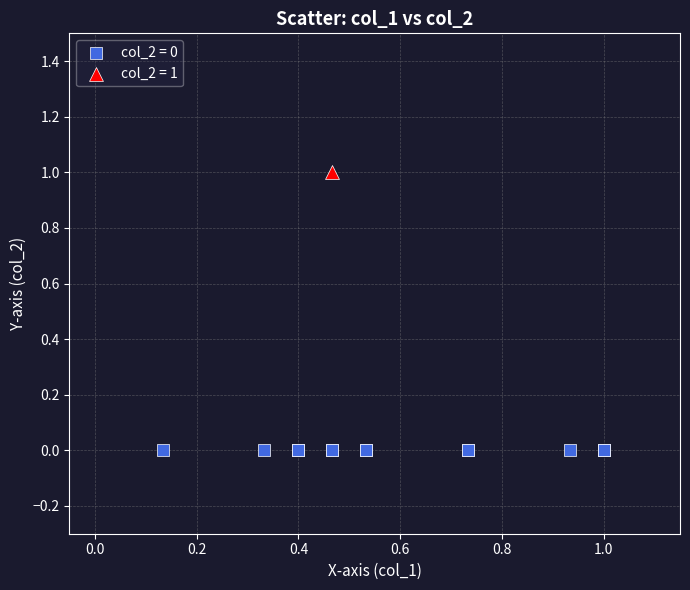

What are all the series names shown in the legend?

col_2 = 0, col_2 = 1